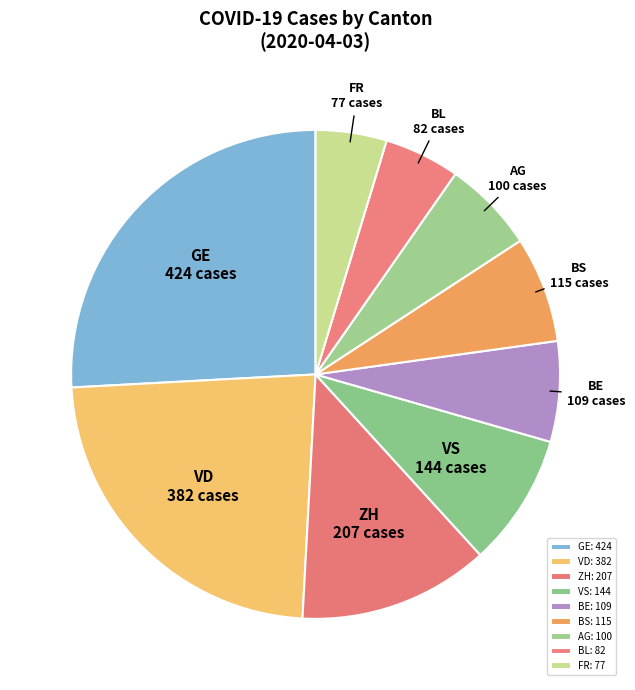

The ZH slice represents 21% of the pie. True or false?

False